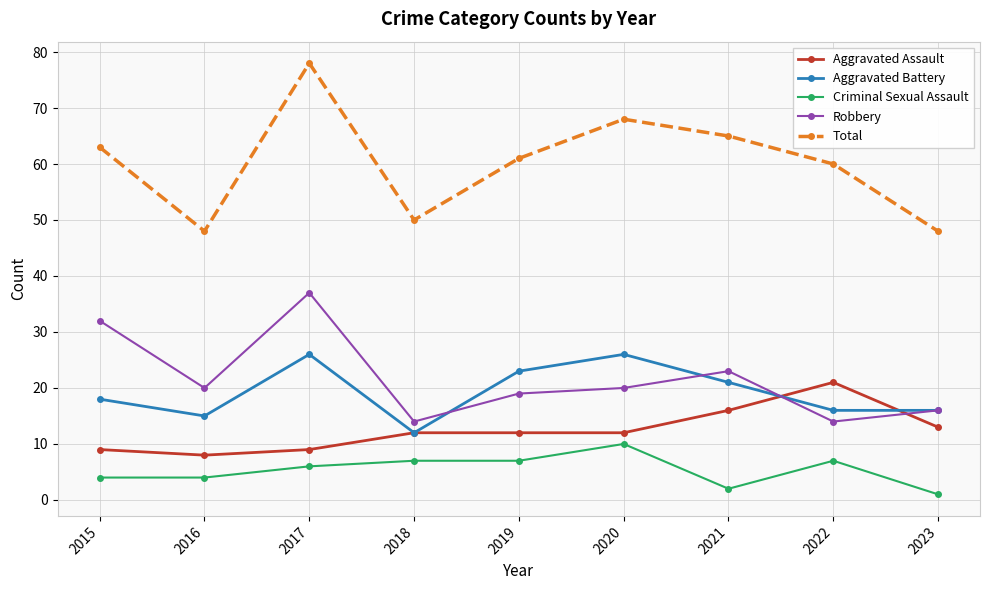

Does the chart have visible grid lines?

Yes